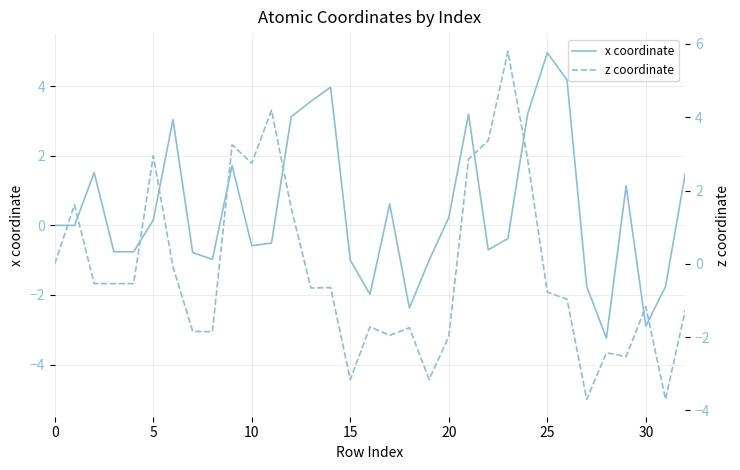

Which category has the highest value in the x coordinate series?

25